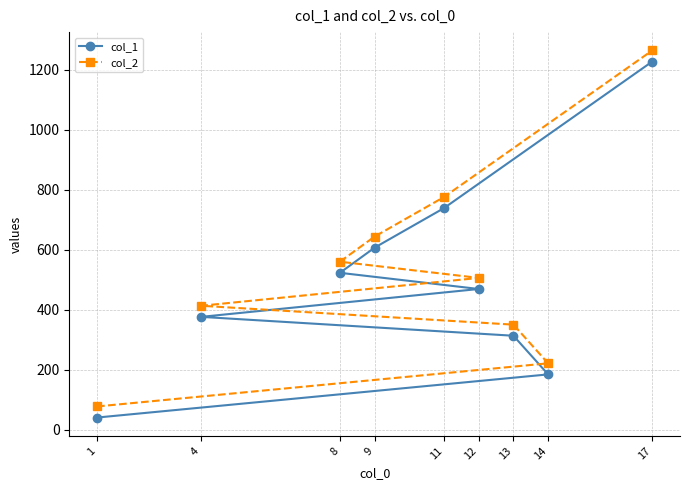

What are all the series names shown in the legend?

col_1, col_2